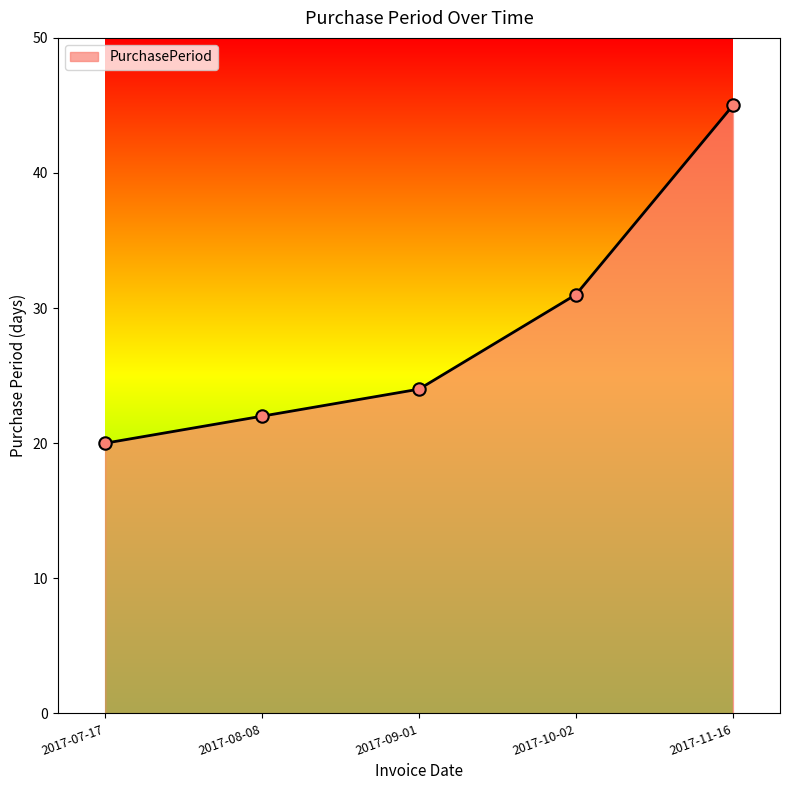

Approximately how many times larger is the value at 2017-09-01 compared to 2017-11-16?

0.5